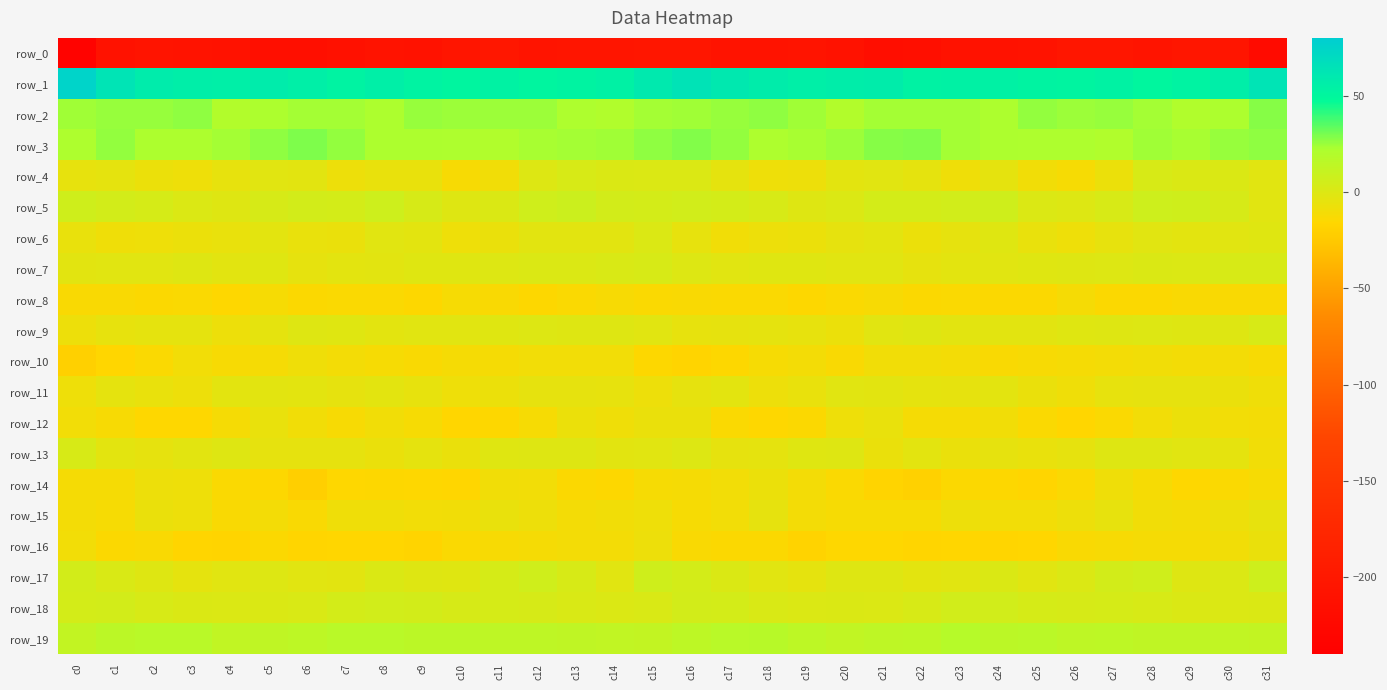

At which category is the sum across all series the highest?

c15